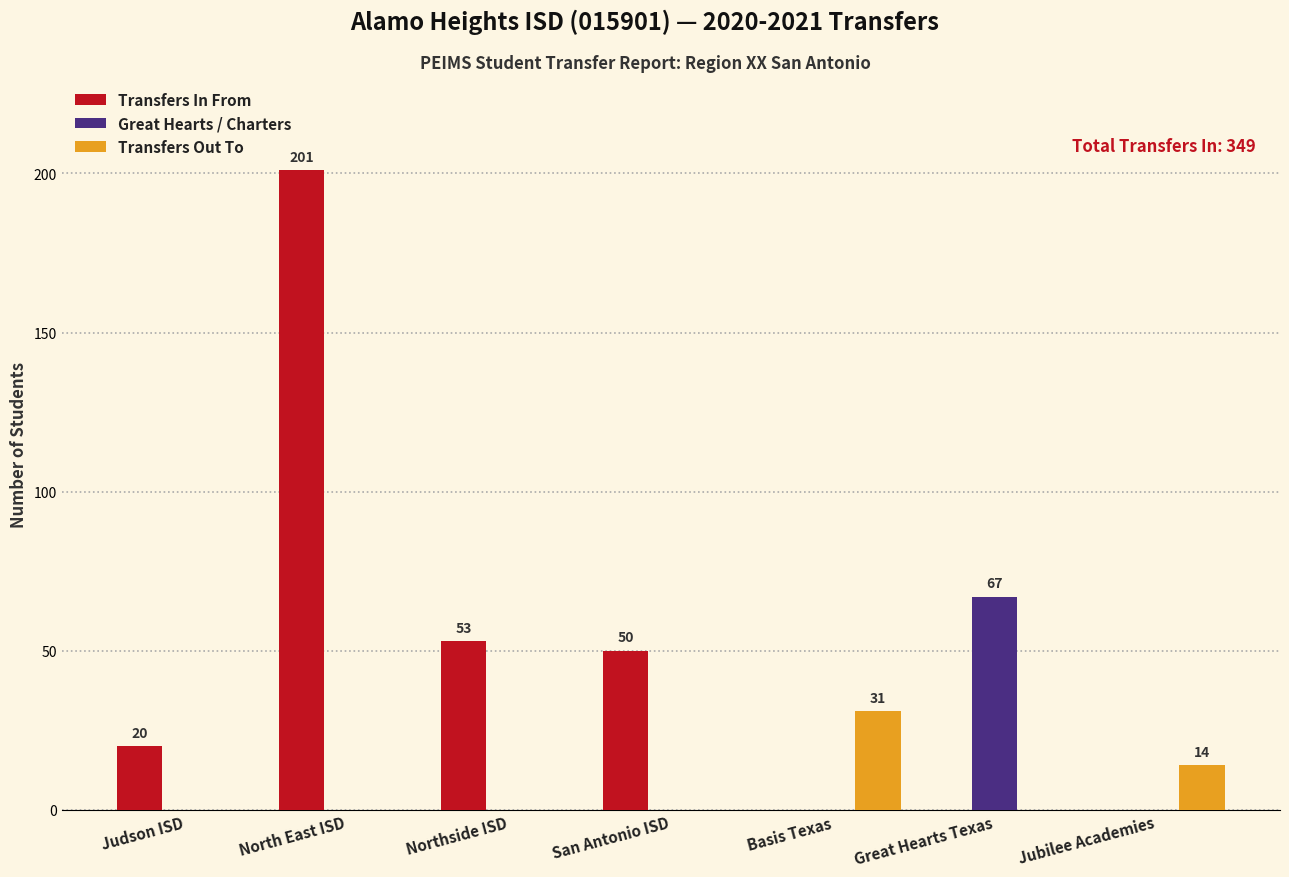

What is the sum of the Transfers Out To values at Jubilee Academies and Judson ISD?

14